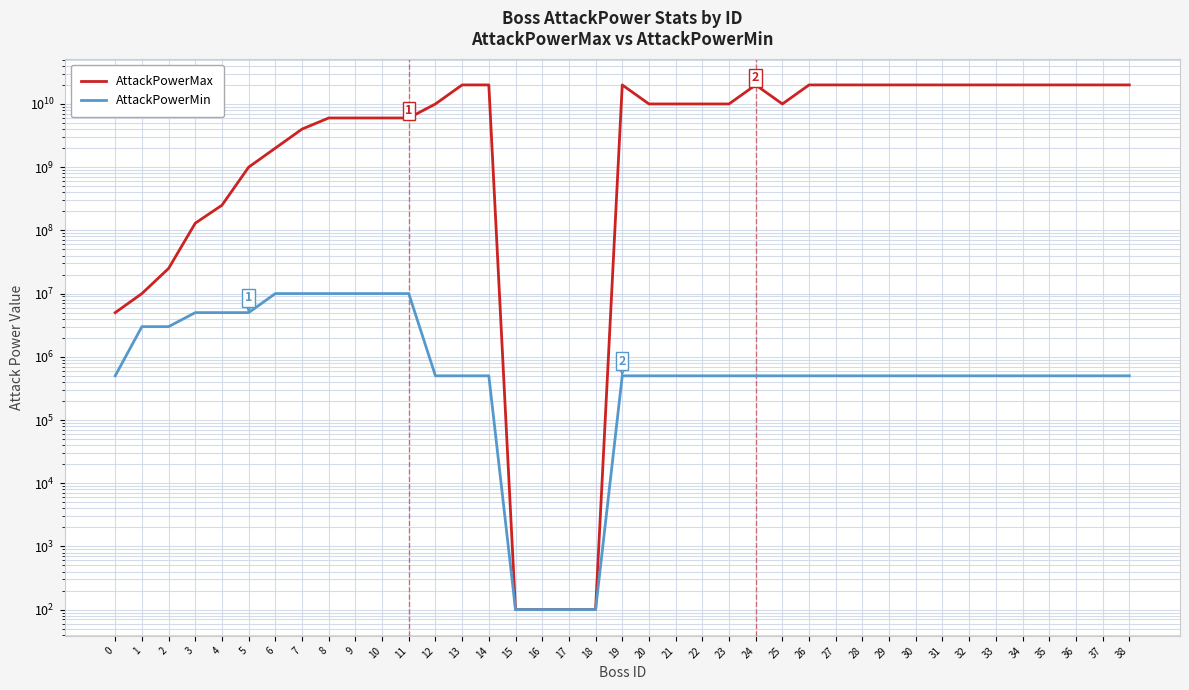

Rank the series by their maximum value, from lowest to highest.

AttackPowerMin, AttackPowerMax